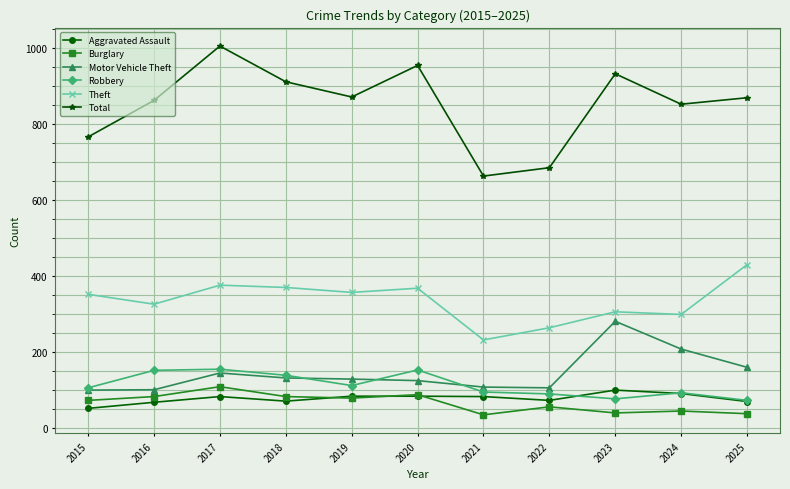

At which category is the sum across all series the highest?

2017